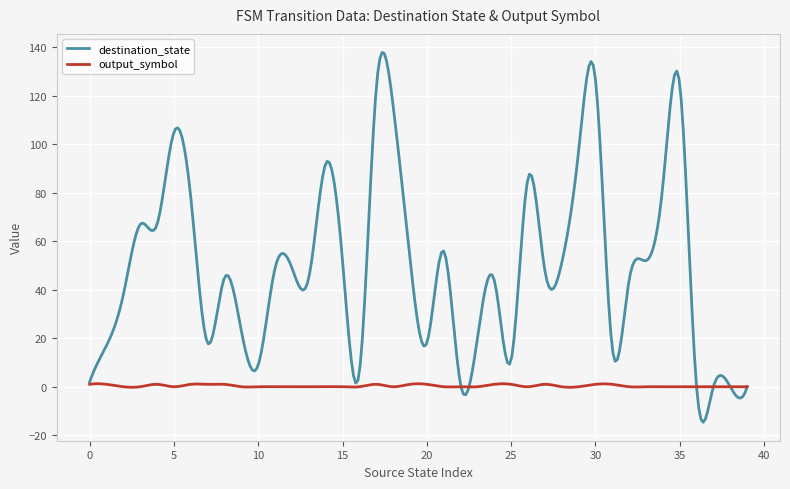

Count the number of data series in this chart.

2